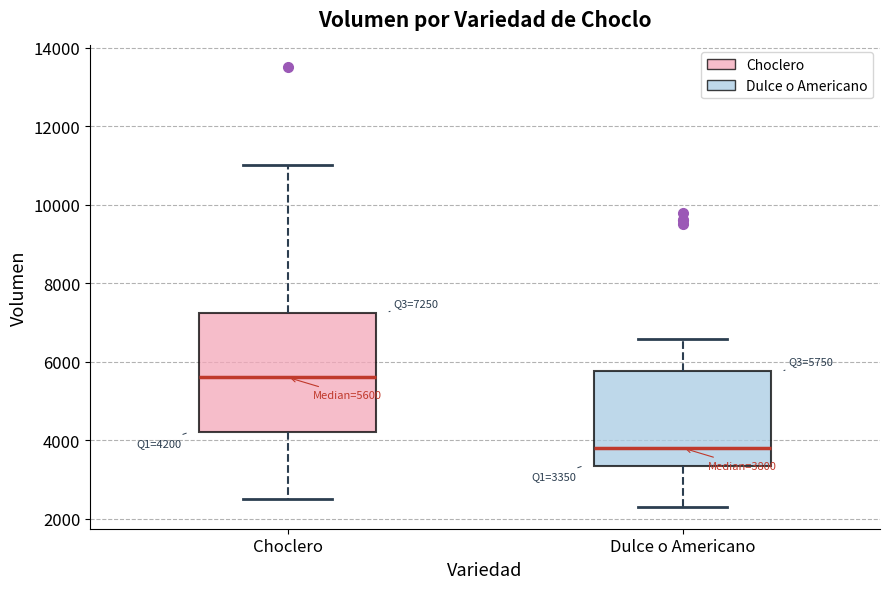

Which box is the tallest, from its lower edge to its upper edge?

Choclero